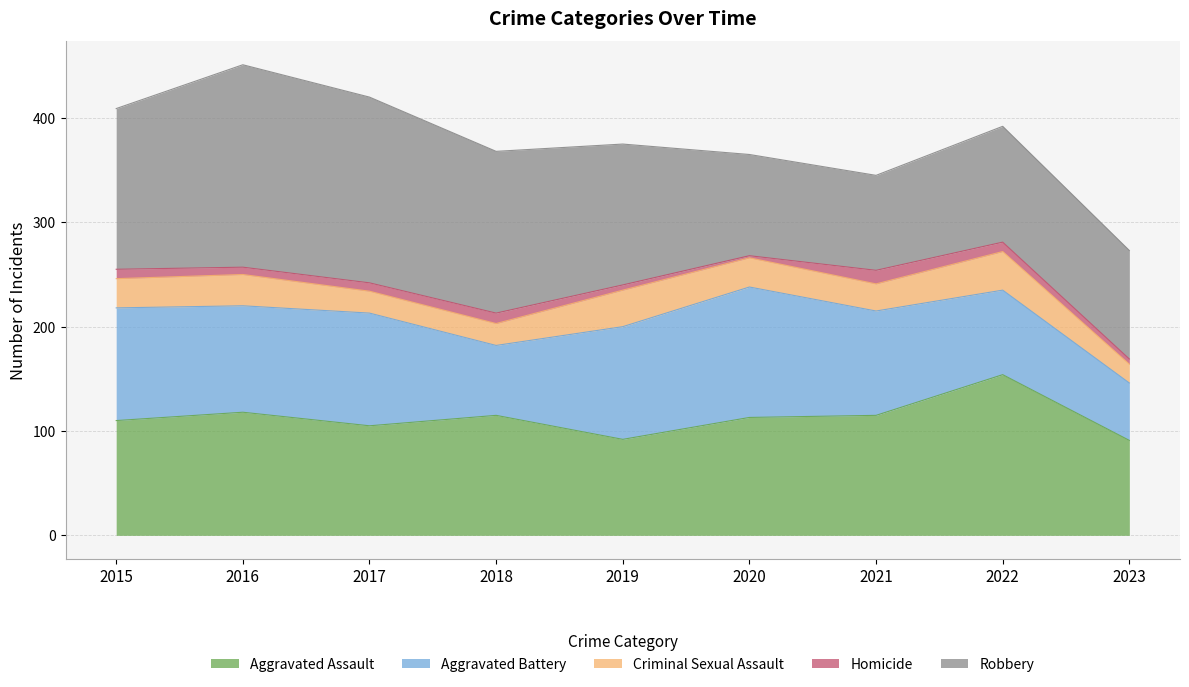

In Robbery, how many points are higher than both neighbors (excluding endpoints)?

2